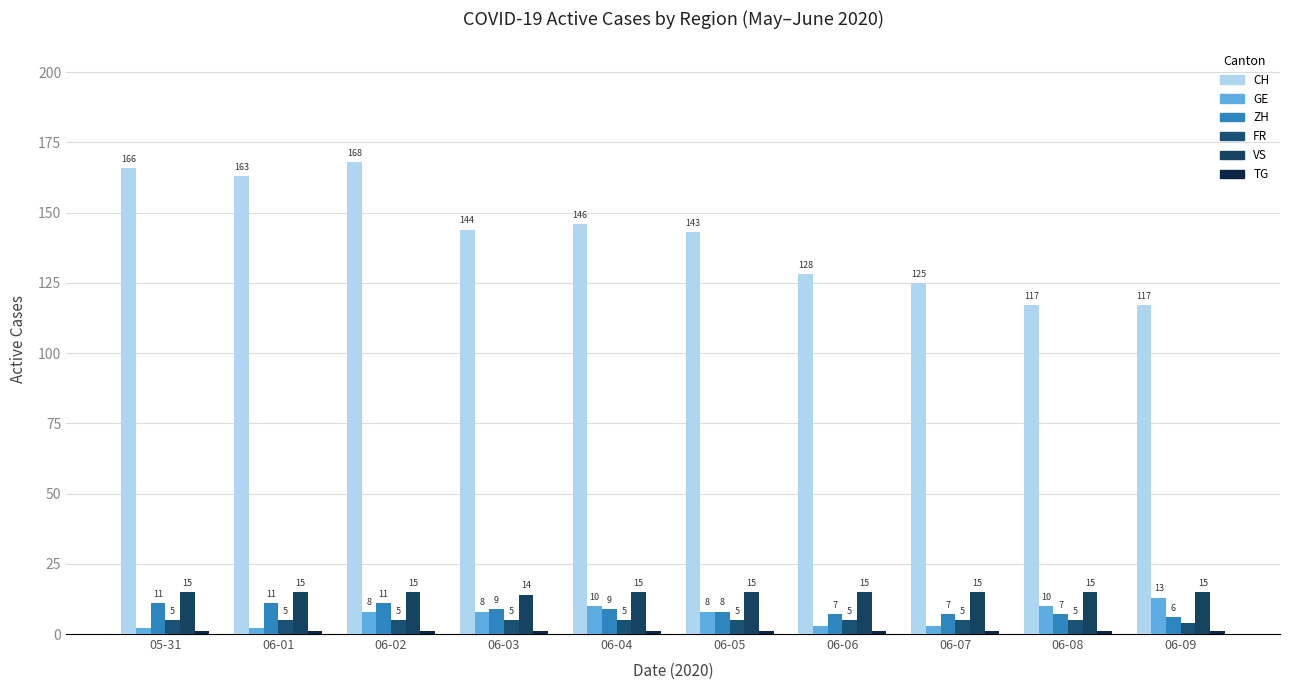

The value of GE at 06-04 is 10. True or false?

True